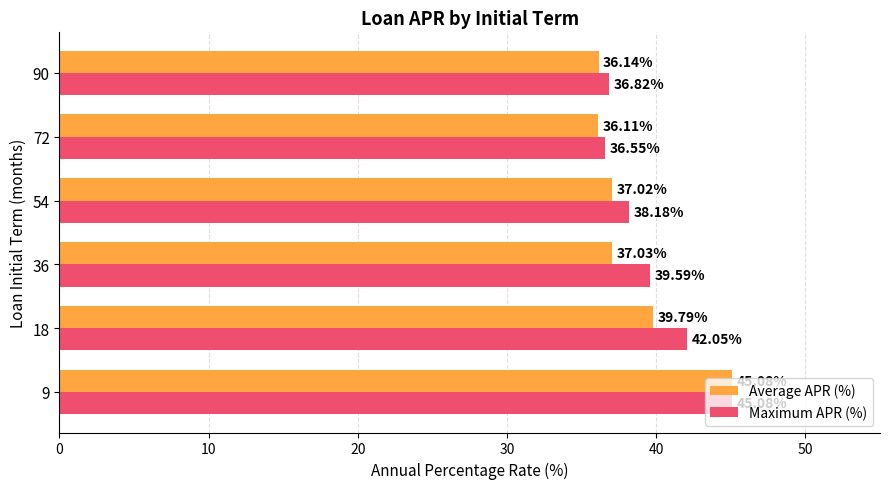

What is the average value of the Maximum APR (%) series?

39.7